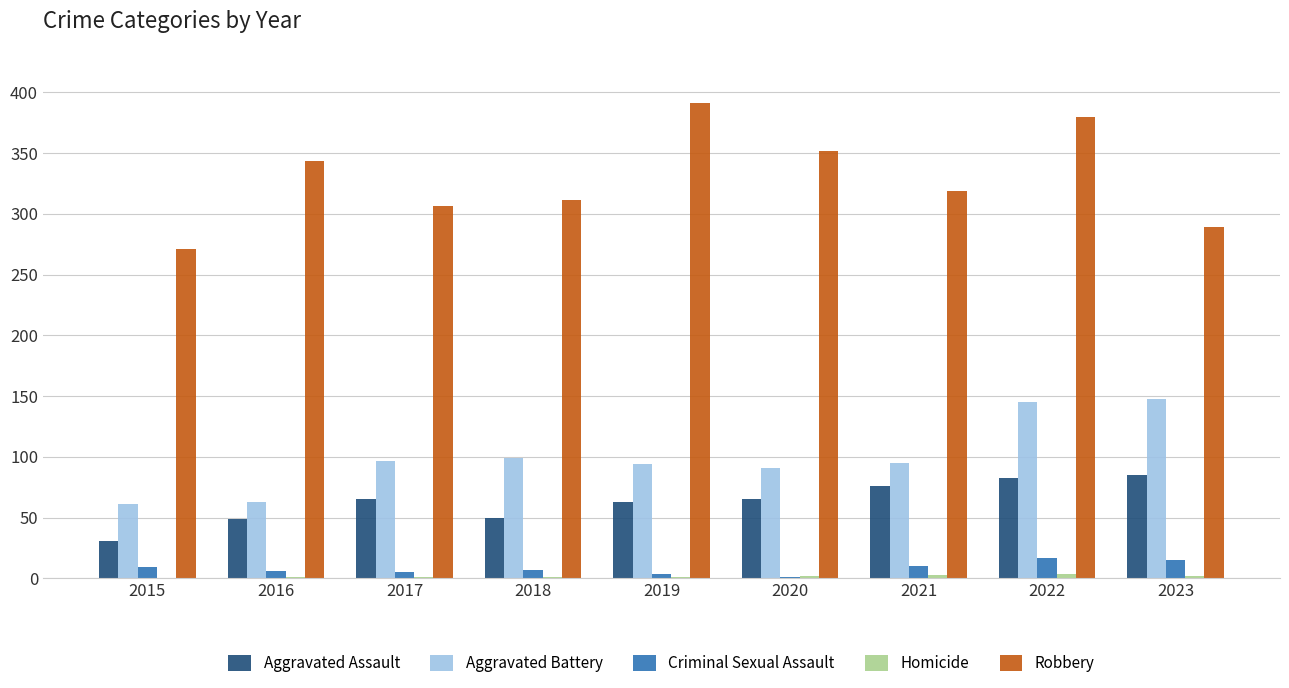

What is the maximum value shown in the chart?

391